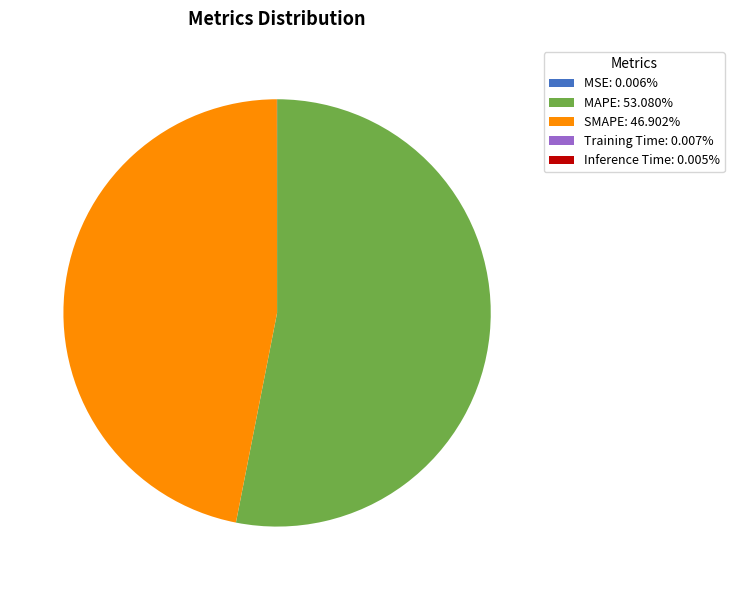

Which category has the biggest portion of the pie?

MAPE